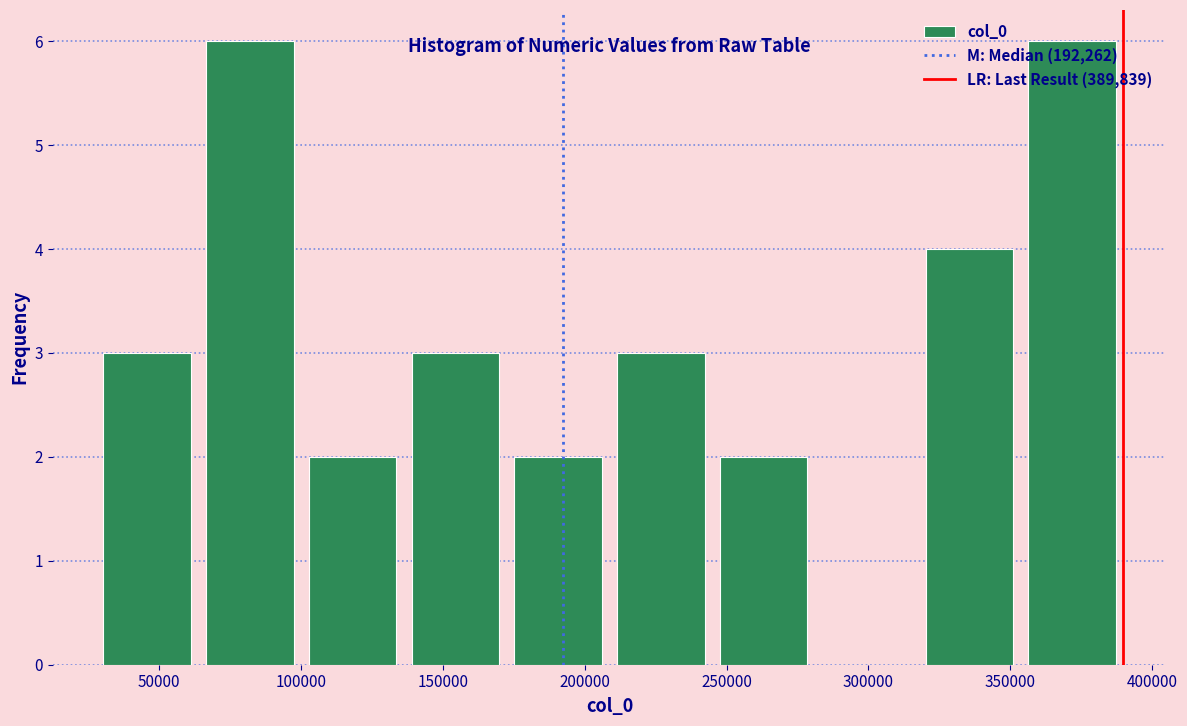

Reading left to right, transcribe this chart: for each bar, give the range it covers on the x-axis and its height. Neither the bar edges nor the heights are printed on the chart, so give them approximately, as read against the axes.

30000 to 65000: 3
65000 to 100000: 6
100000 to 135000: 2
135000 to 175000: 3
175000 to 210000: 2
210000 to 245000: 3
245000 to 280000: 2
280000 to 315000: 0
315000 to 355000: 4
355000 to 390000: 6